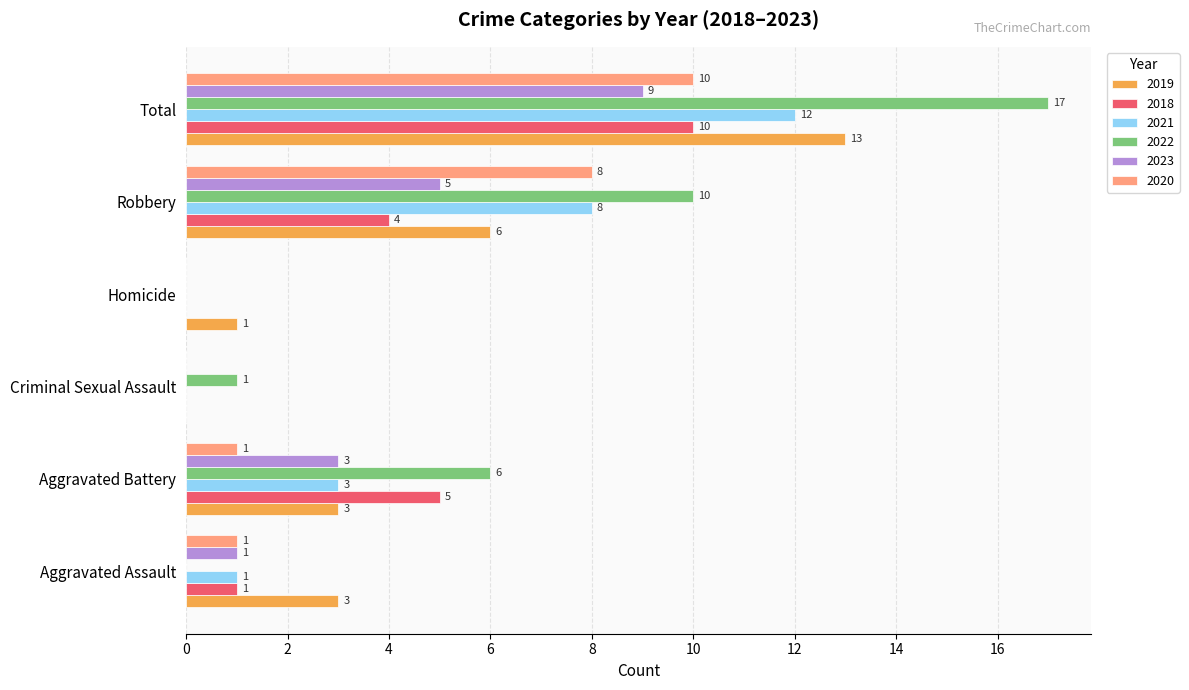

What is the sum of the 2021 values at Total and Homicide?

12